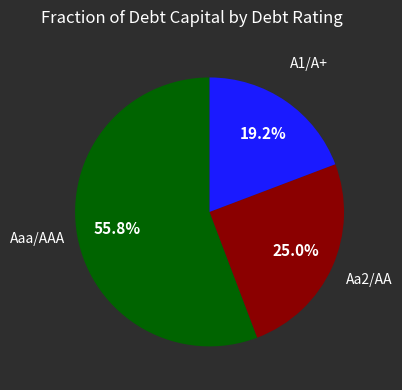

Is there a majority slice in this chart?

Yes